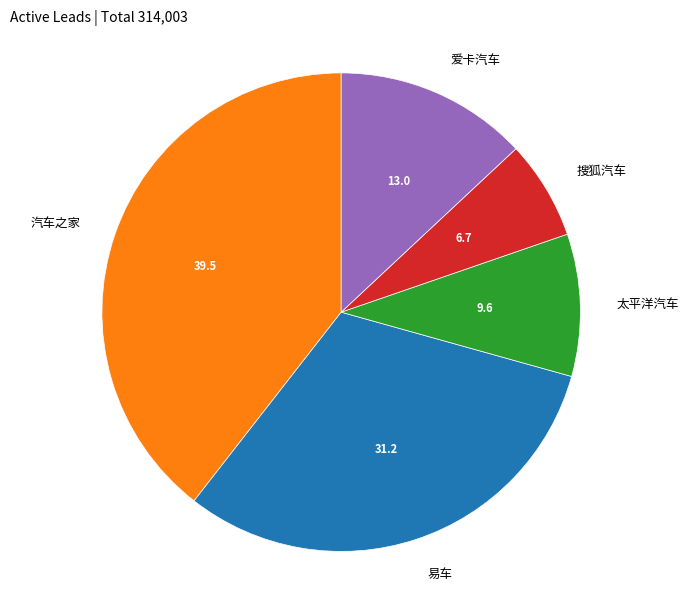

The 太平洋汽车 slice represents 10% of the pie. True or false?

True